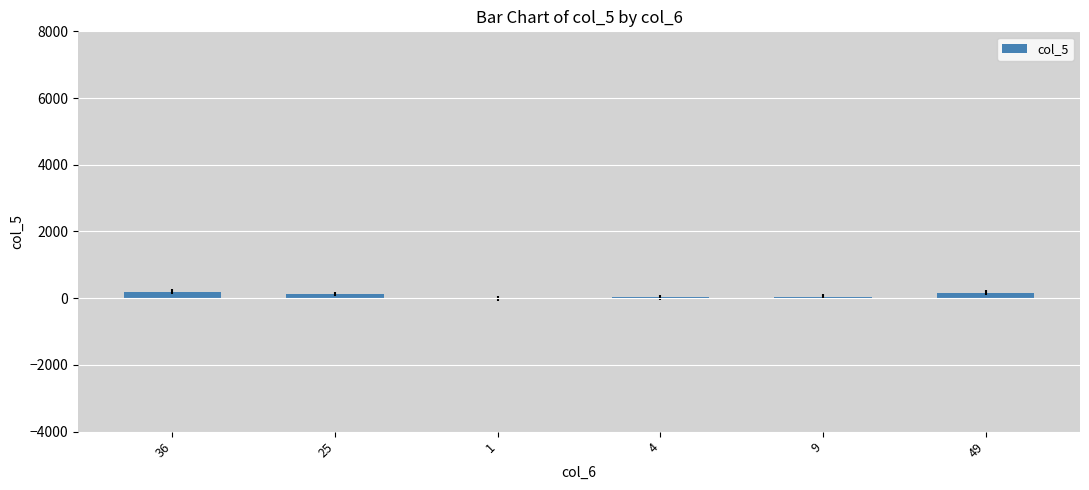

Are the bars horizontal?

No